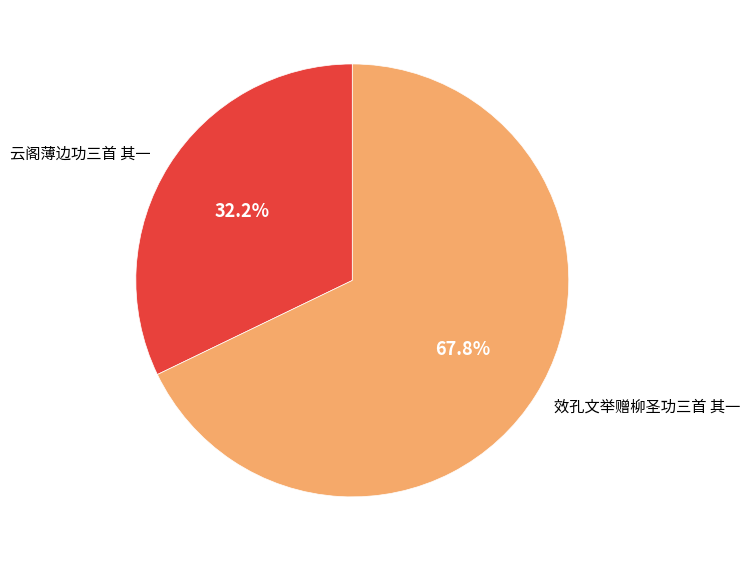

Which slice represents more than half of the pie?

效孔文举赠柳圣功三首 其一